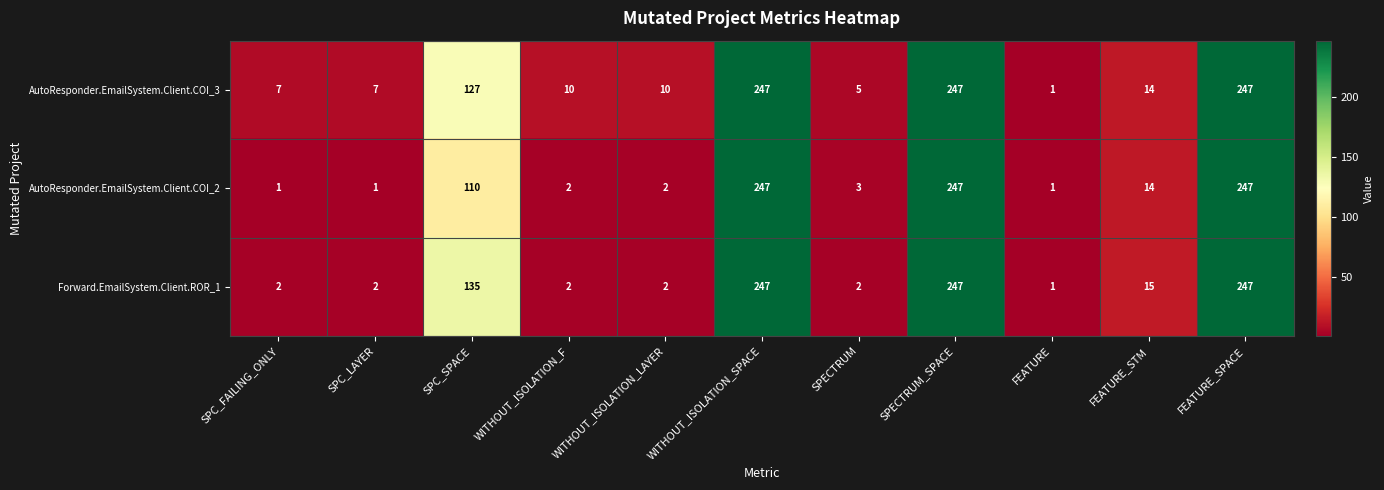

The AutoResponder.EmailSystem.Client.COI_3 series shows 14 at FEATURE_STM. True or false?

True